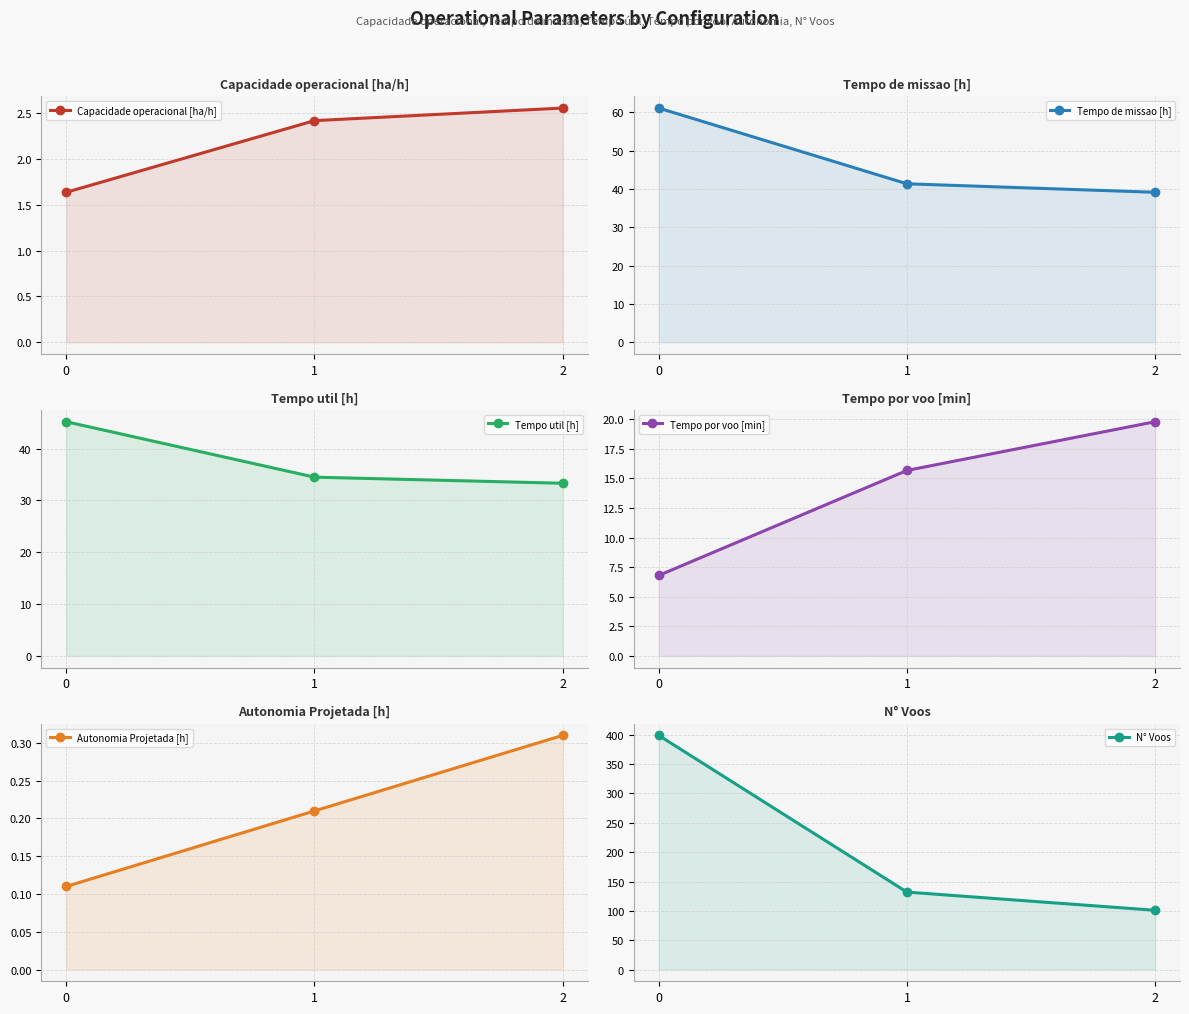

Is the value of Tempo por voo [min] at 1 greater than the value of Tempo de missao [h] at 2?

No